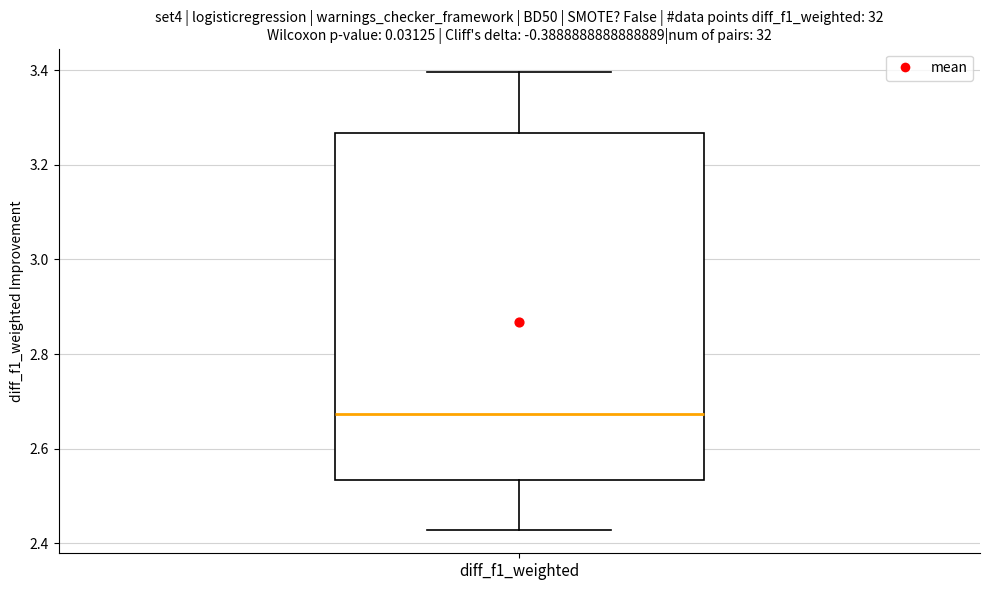

Where does the upper whisker of the box for diff_f1_weighted end on the y-axis? The values are not printed on the chart, so give them approximately, as read against the axis.

3.40